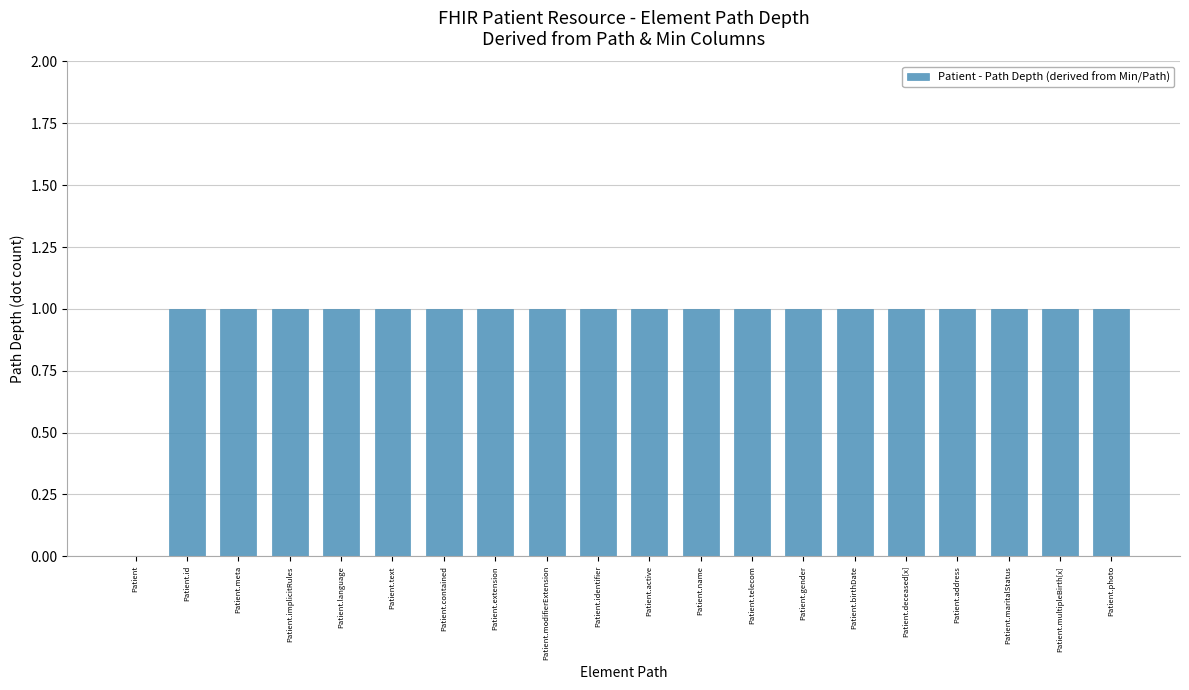

How many positive values are there?

19